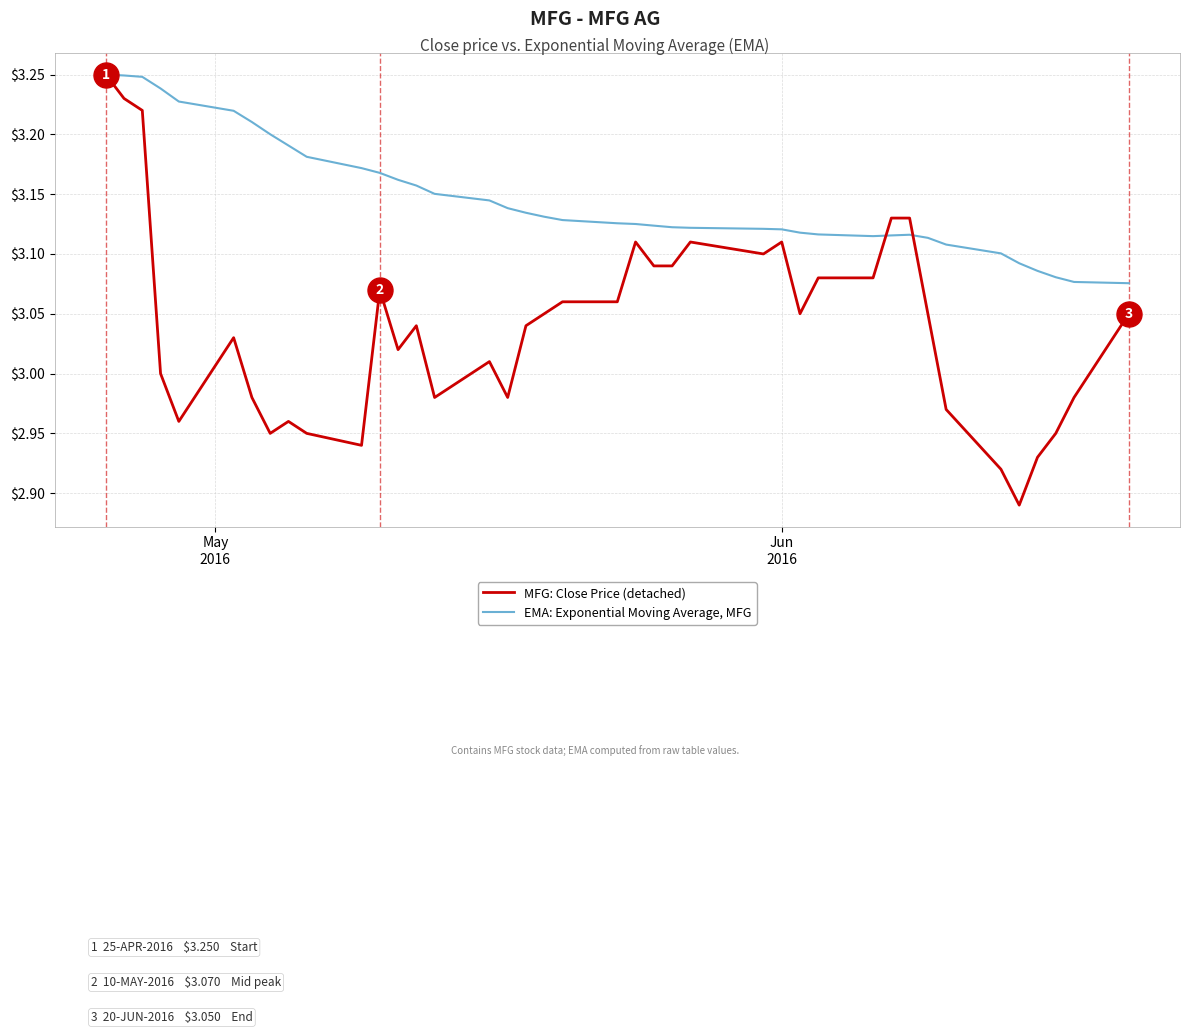

Which series has the largest range (max minus min)?

MFG: Close Price (detached)